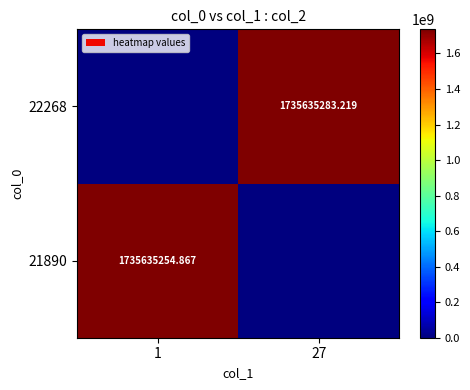

Is the value of 22268 at 27 greater than the value of 21890 at 1?

Yes